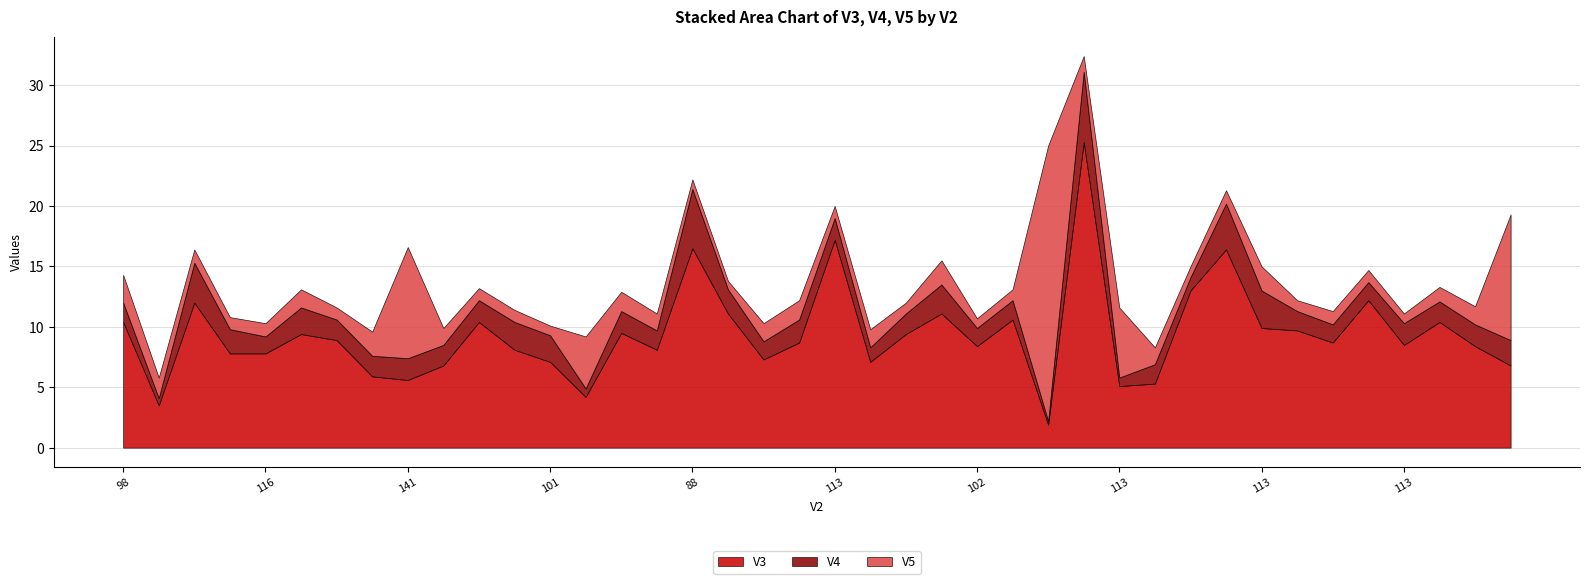

At how many categories does at least one series exceed 6?

35